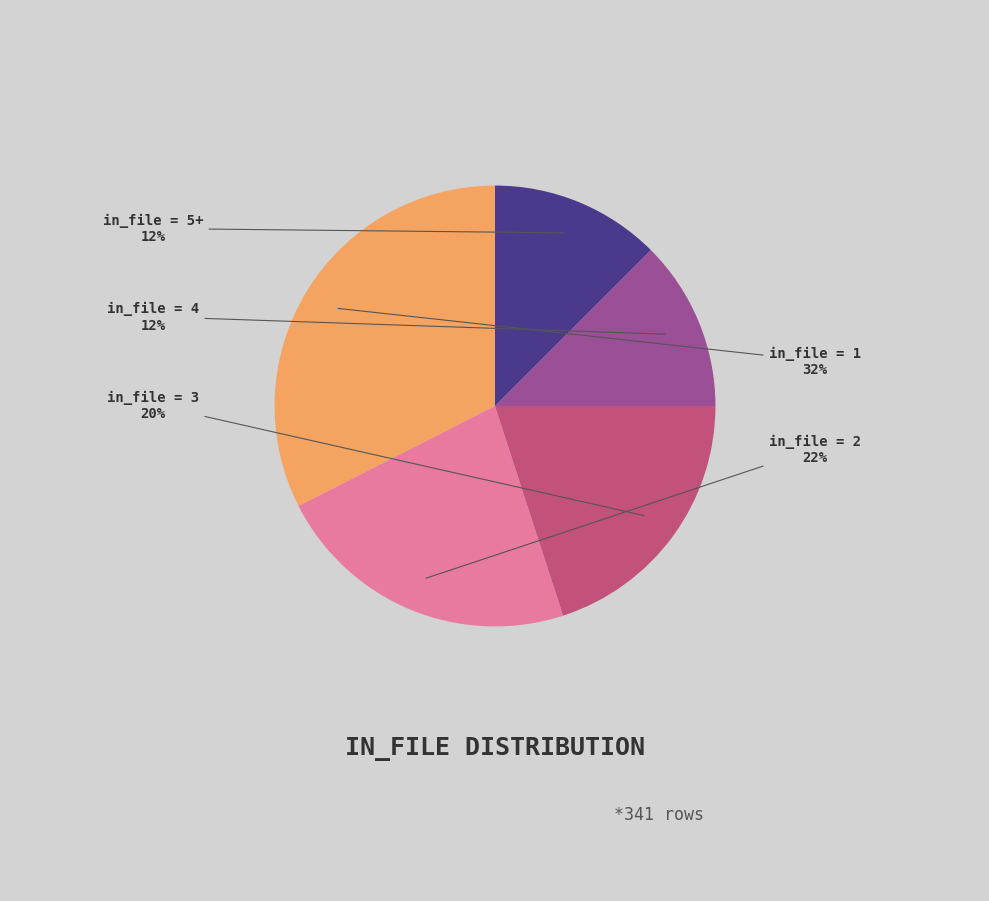

Is there any slice that represents more than half of the pie?

No